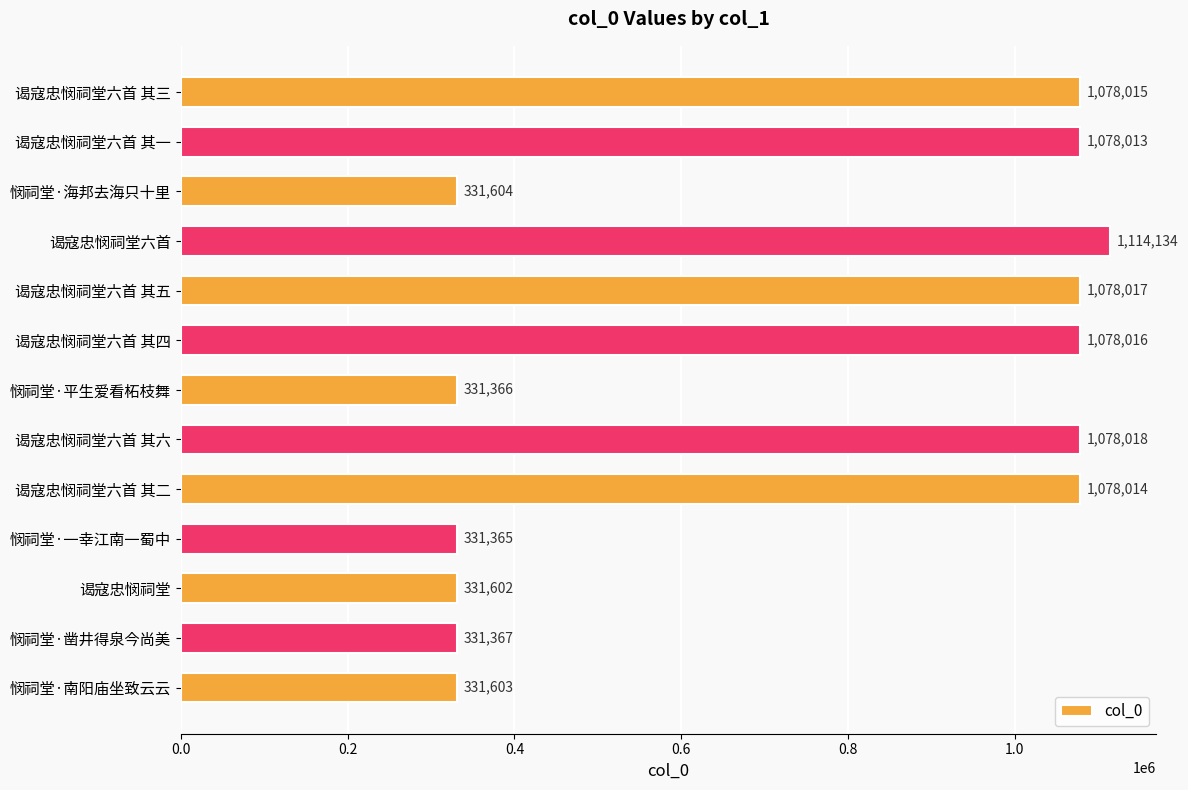

Reading bottom to top, what are all the values shown in this chart?

331603	331367	331602	331365	1078014	1078018	331366	1078016	1078017	1114134	331604	1078013	1078015